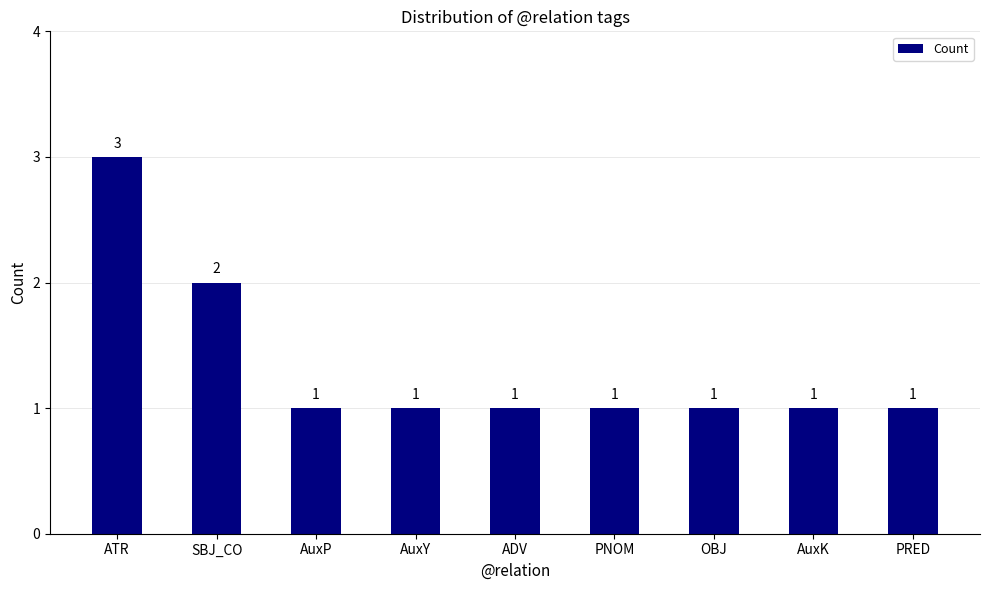

Is it true that the value at ADV is 1?

True